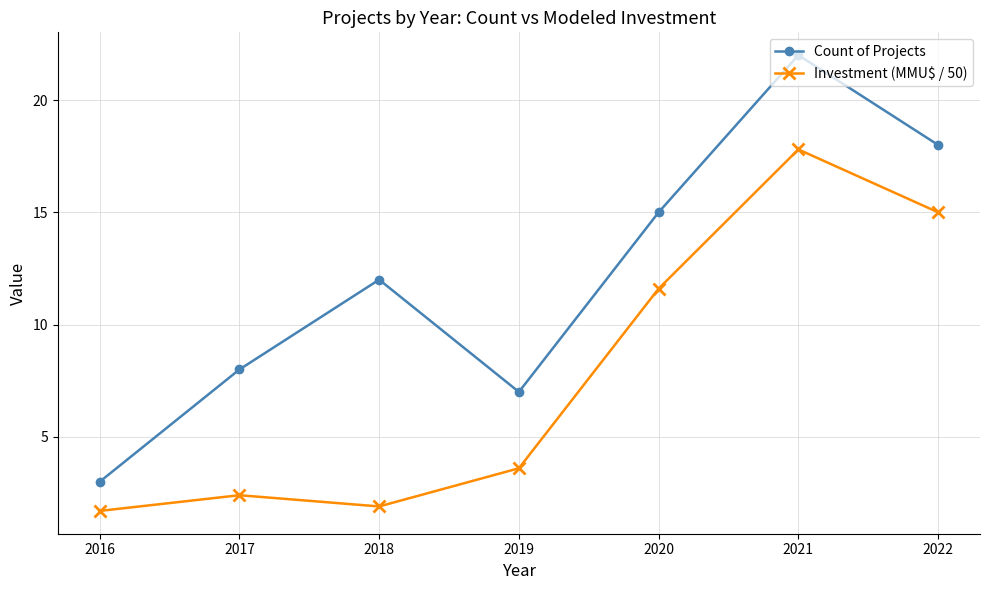

List the labels in order of Count of Projects value, largest first.

2021, 2022, 2020, 2018, 2017, 2019, 2016